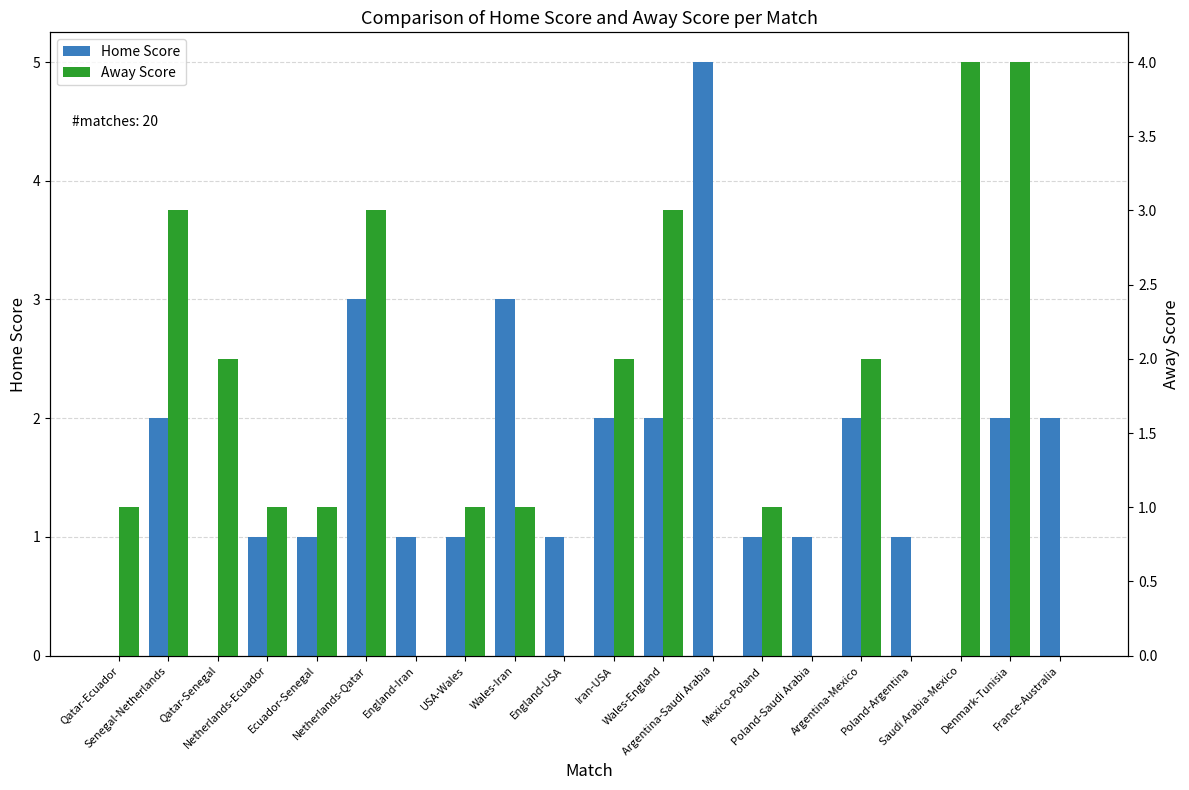

Reading left to right, list all the values displayed in this chart.

Home Score: Qatar-Ecuador=0	Senegal-Netherlands=2	Qatar-Senegal=0	Netherlands-Ecuador=1	Ecuador-Senegal=1	Netherlands-Qatar=3	England-Iran=1	USA-Wales=1	Wales-Iran=3	England-USA=1	Iran-USA=2	Wales-England=2	Argentina-Saudi Arabia=5	Mexico-Poland=1	Poland-Saudi Arabia=1	Argentina-Mexico=2	Poland-Argentina=1	Saudi Arabia-Mexico=0	Denmark-Tunisia=2	France-Australia=2
Away Score: Qatar-Ecuador=1	Senegal-Netherlands=3	Qatar-Senegal=2	Netherlands-Ecuador=1	Ecuador-Senegal=1	Netherlands-Qatar=3	England-Iran=0	USA-Wales=1	Wales-Iran=1	England-USA=0	Iran-USA=2	Wales-England=3	Argentina-Saudi Arabia=0	Mexico-Poland=1	Poland-Saudi Arabia=0	Argentina-Mexico=2	Poland-Argentina=0	Saudi Arabia-Mexico=4	Denmark-Tunisia=4	France-Australia=0